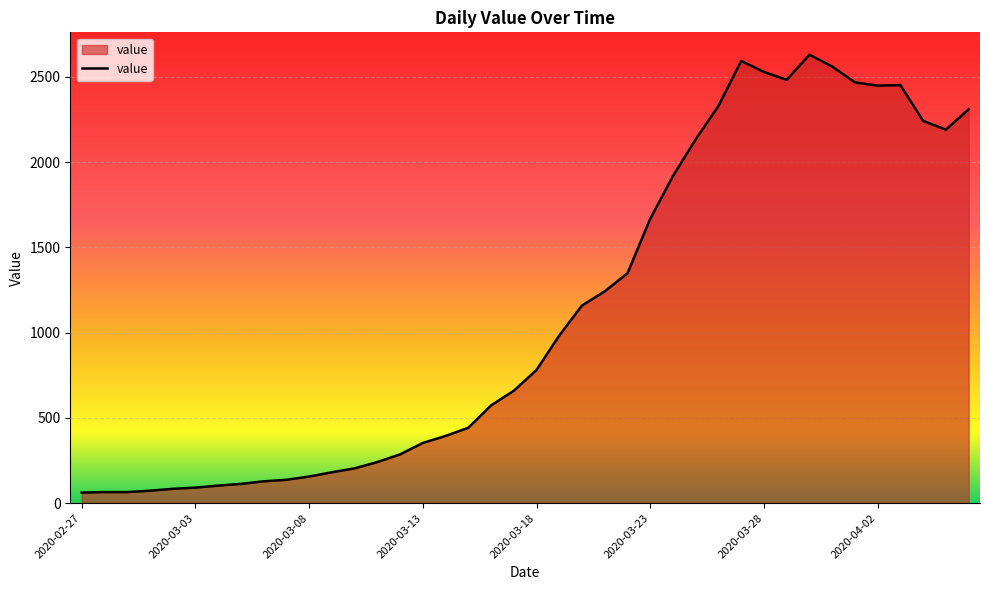

What is the difference between the maximum and minimum values?

2567